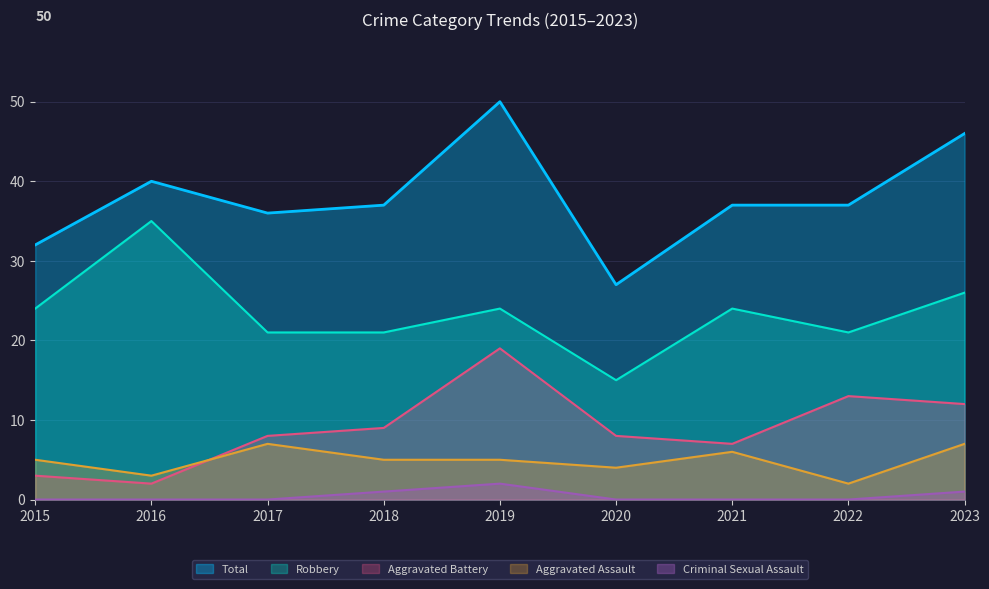

Reading left to right, transcribe all the data shown in this chart.

Aggravated Assault: 5	3	7	5	5	4	6	2	7
Aggravated Battery: 3	2	8	9	19	8	7	13	12
Criminal Sexual Assault: 0	0	0	1	2	0	0	0	1
Robbery: 24	35	21	21	24	15	24	21	26
Total: 32	40	36	37	50	27	37	37	46